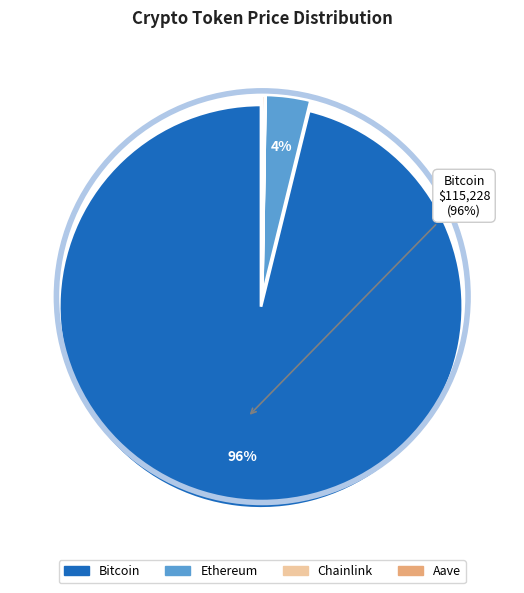

To the nearest percent, what is the average slice percentage?

25%